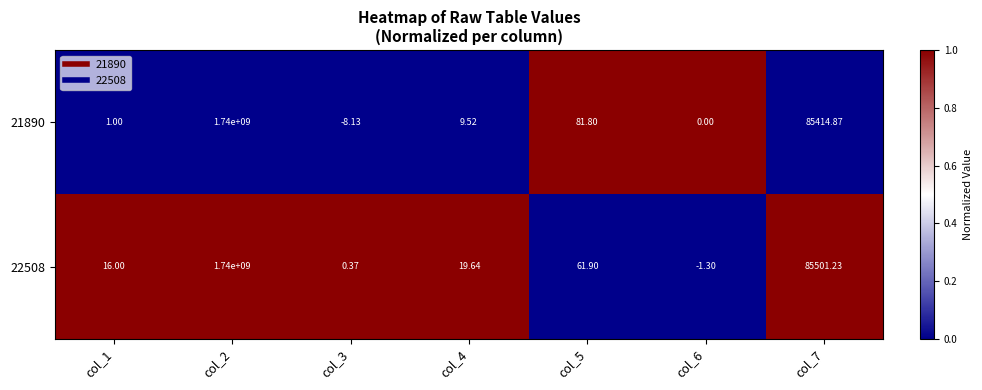

Is the value of 22508 at col_1 greater than the value of 21890 at col_4?

Yes